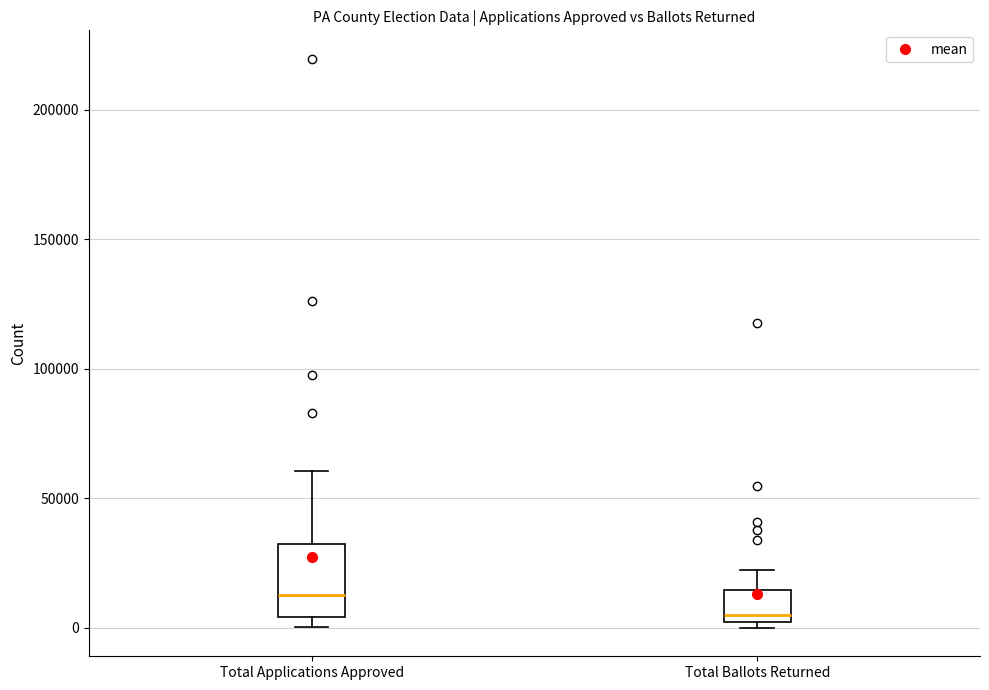

Which box has the lowest median line?

Total Ballots Returned